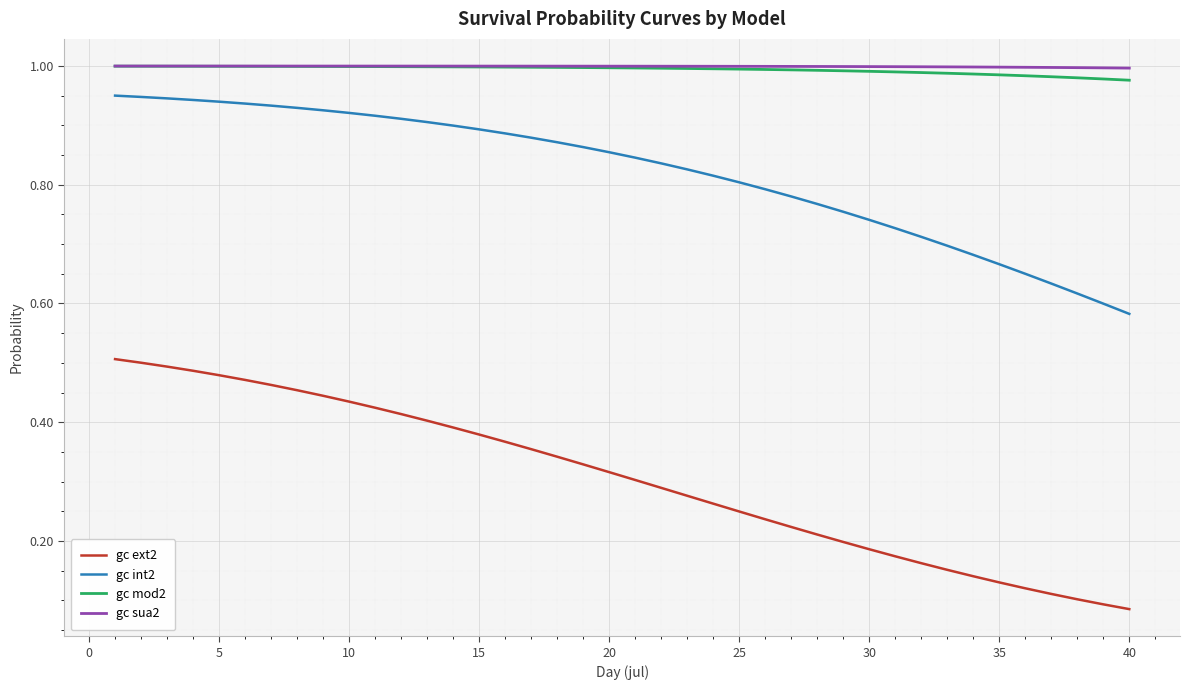

True or false: gc mod2 and gc ext2 cross at least once.

False